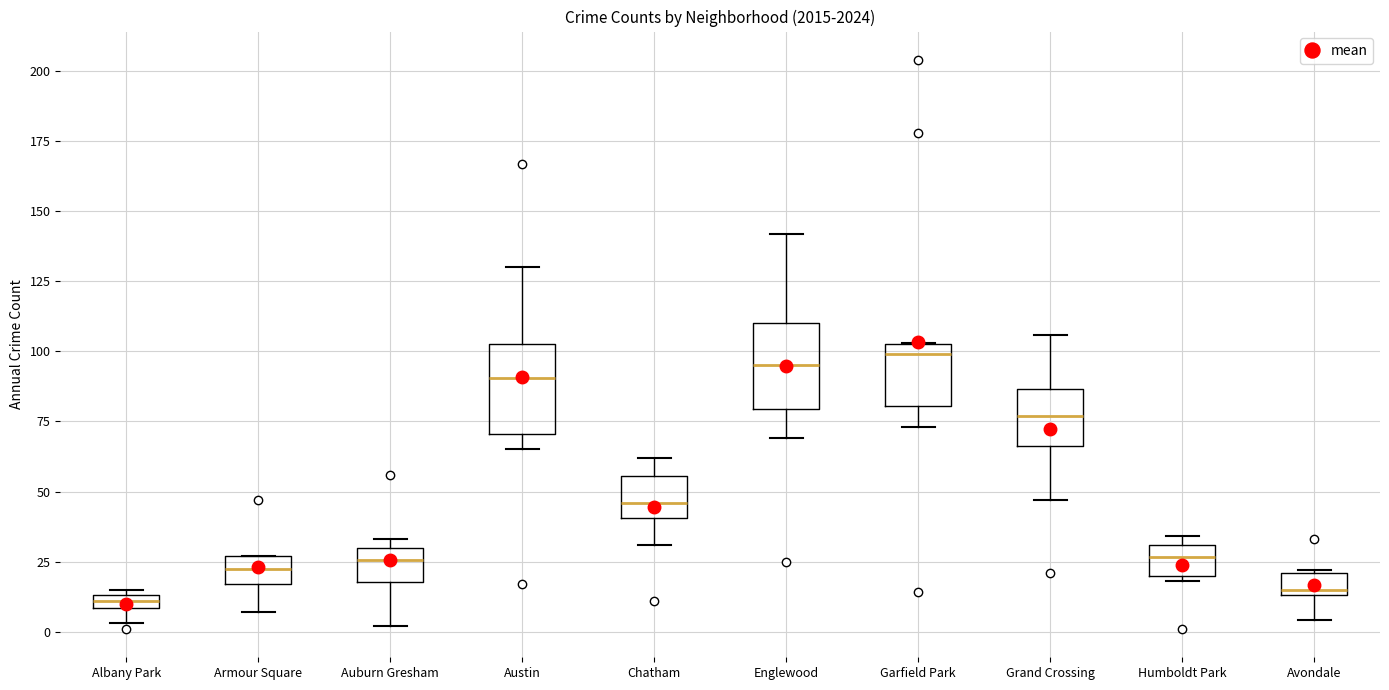

Where does the lower whisker of the box for Avondale end on the y-axis? The values are not printed on the chart, so give them approximately, as read against the axis.

5